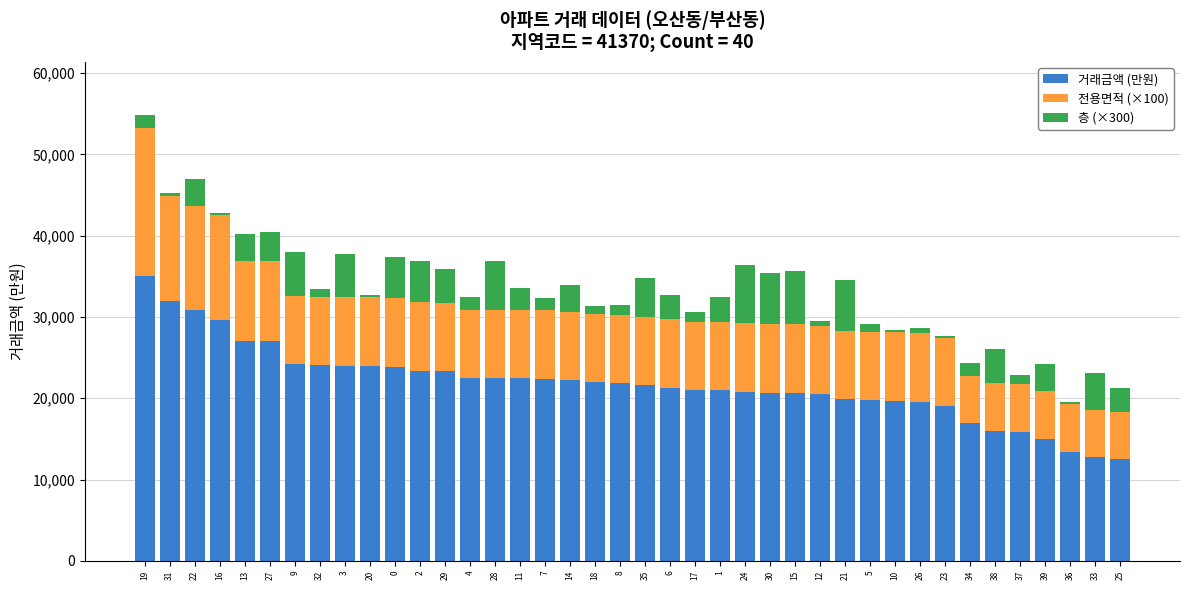

The value of 거래금액 (만원) at 29 is 8940. True or false?

False